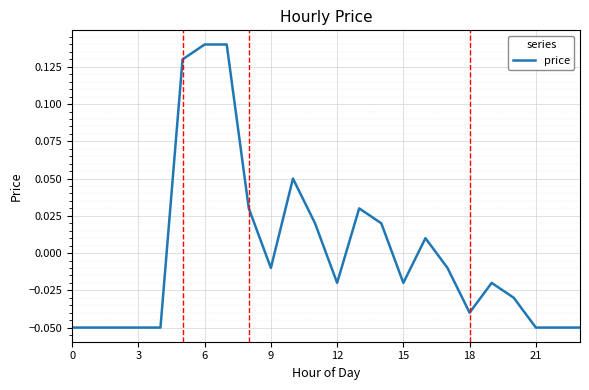

Does the chart display data point markers on the line(s)?

No